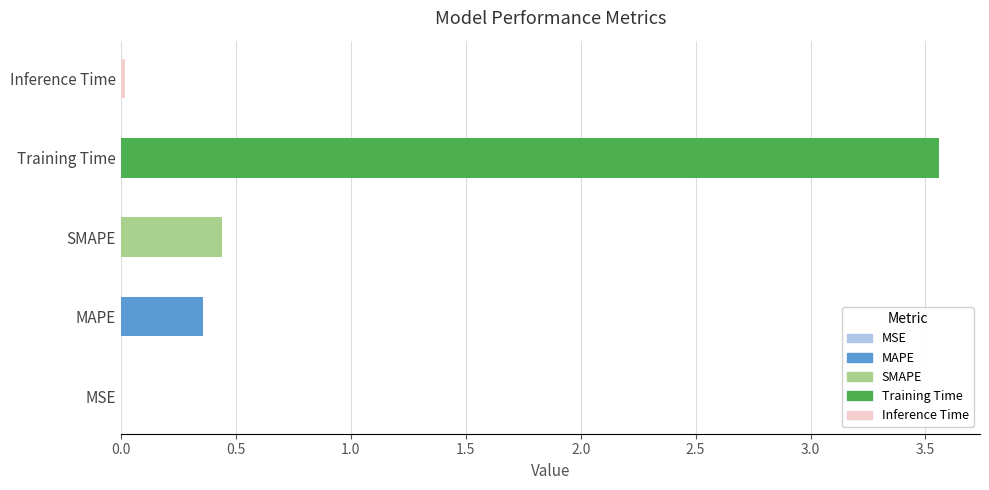

What is the change in value from SMAPE to Training Time?

+3.1